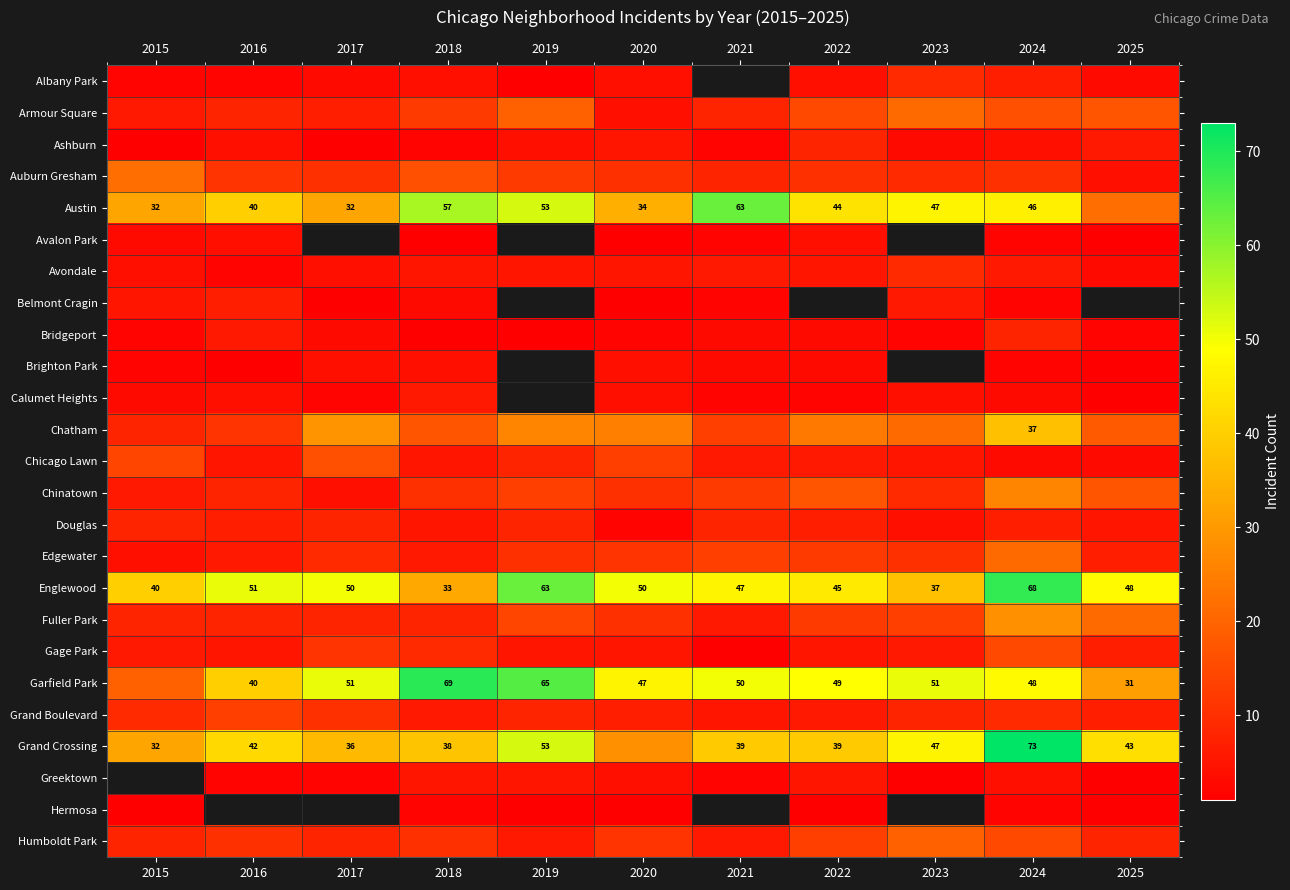

The value of Garfield Park at 2022 is 49. True or false?

True